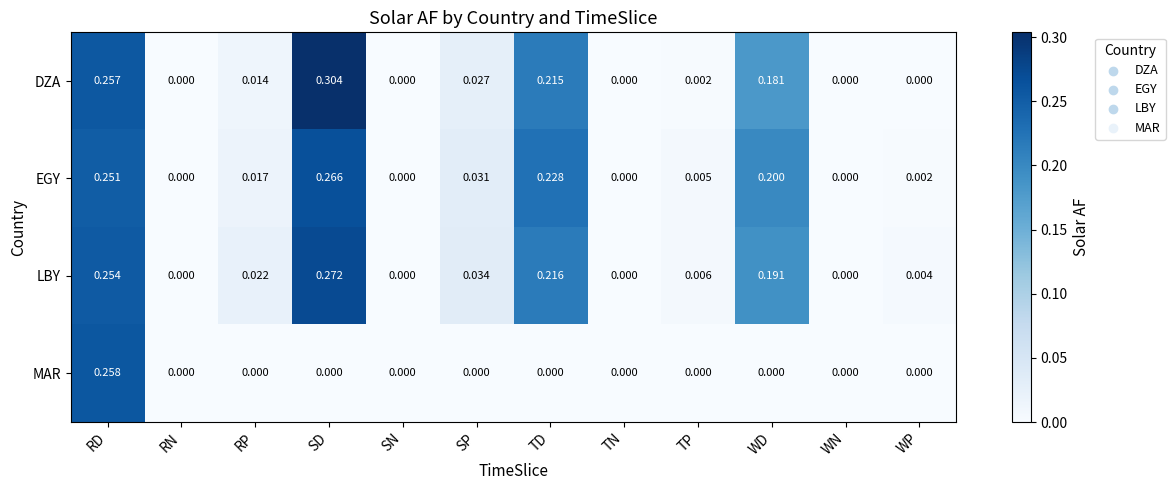

Which series has the largest range (max minus min)?

DZA